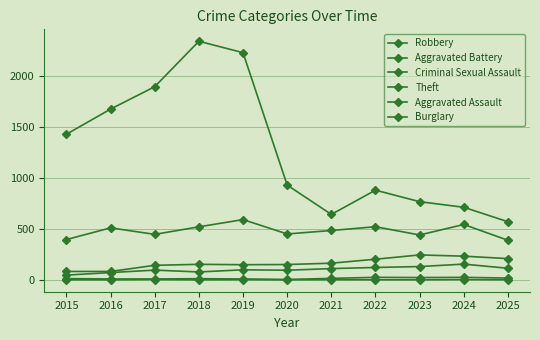

True or false: Aggravated Battery and Robbery cross at least once.

False